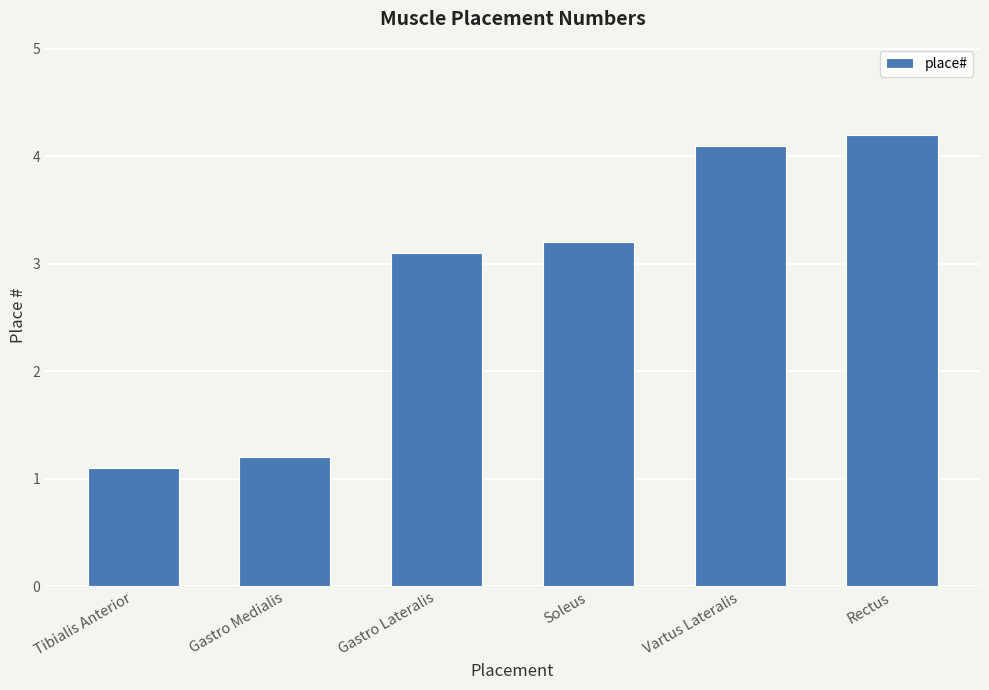

Between Gastro Lateralis and Gastro Medialis, which is larger?

Gastro Lateralis